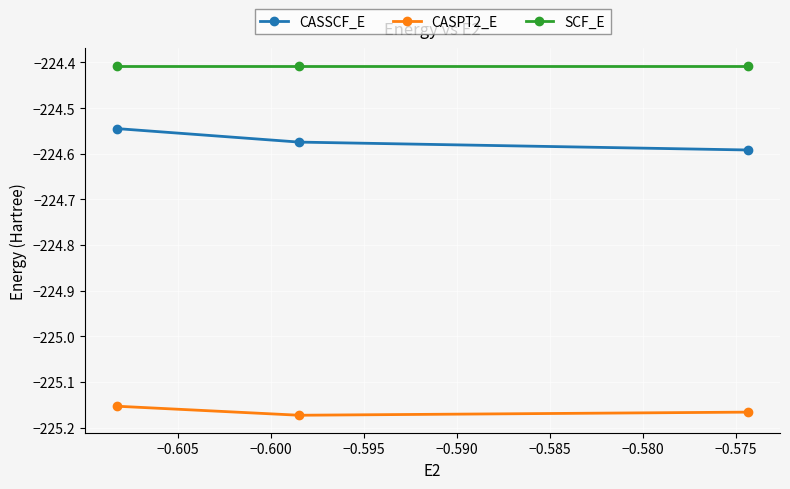

Which series has the largest total across all categories?

SCF_E